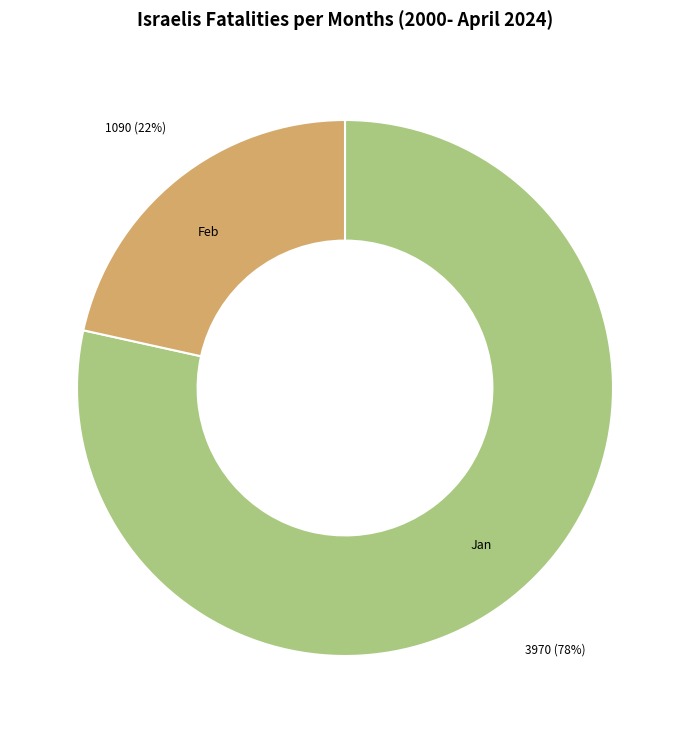

Rank the categories by value from highest to lowest.

Jan, Feb